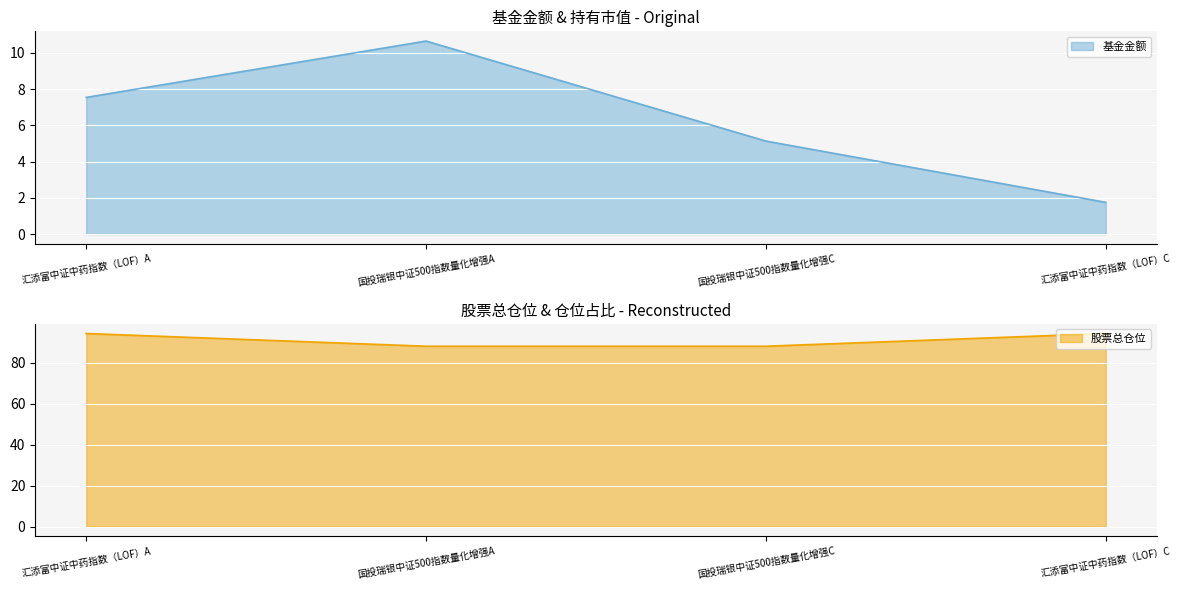

At which label is 基金金额 closest to 6?

国投瑞银中证500指数量化增强C